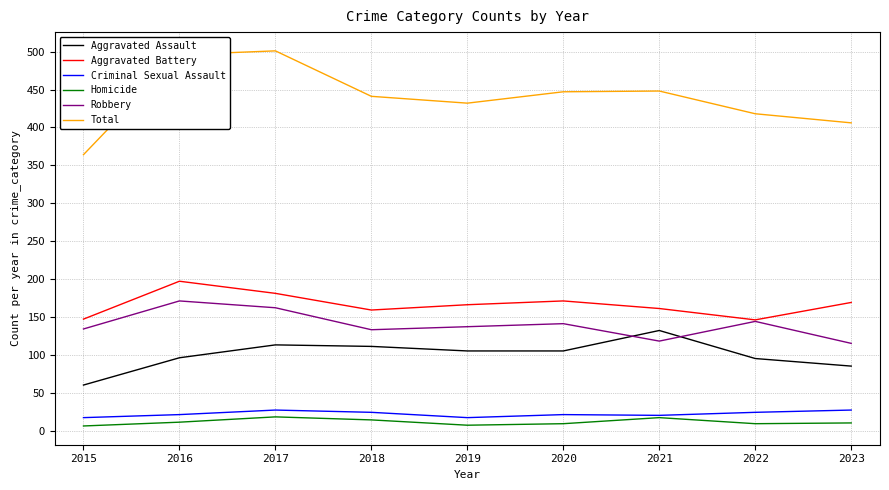

Which series has the largest total across all categories?

Total